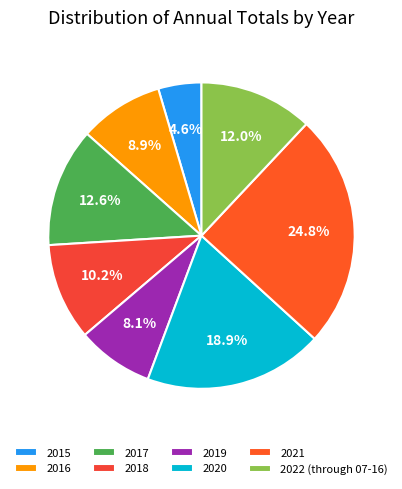

How many segments does this pie chart have?

8